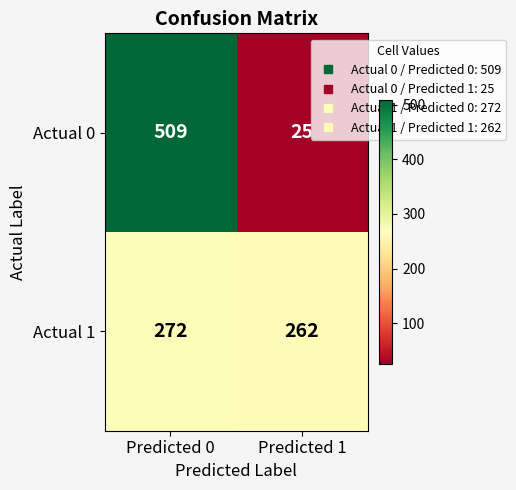

What is the total value across all series at Predicted 1?

287